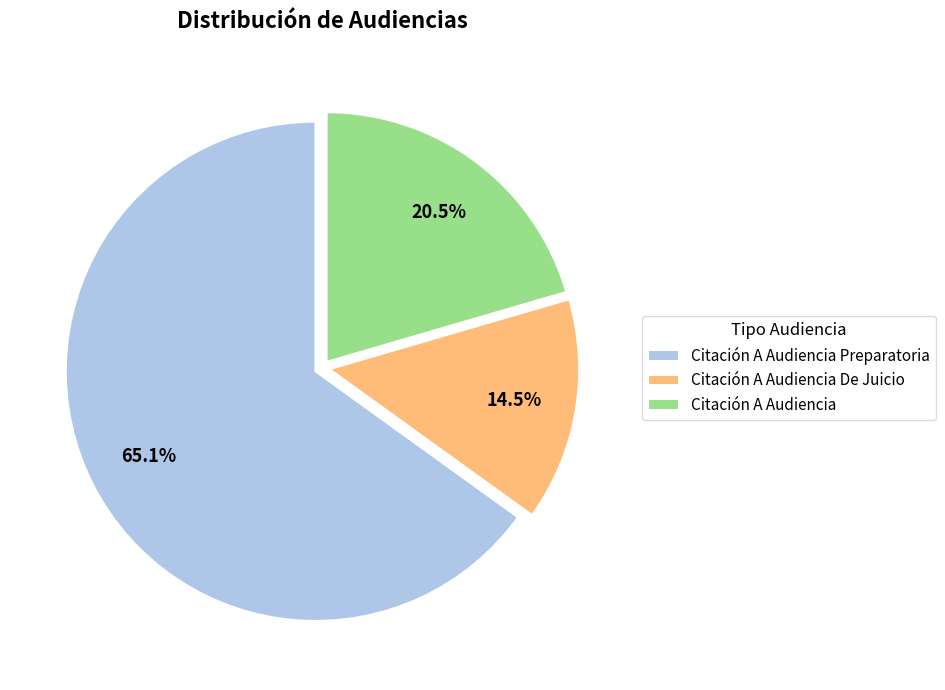

To the nearest percent, what is the difference between the Citación A Audiencia and Citación A Audiencia De Juicio slice percentages?

6%